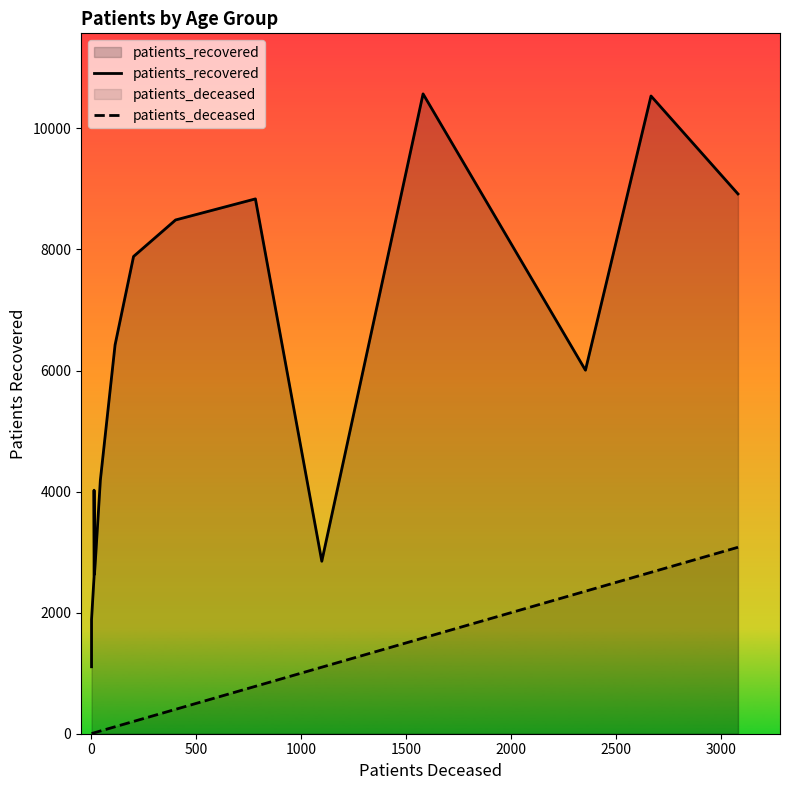

Which series has the largest range (max minus min)?

patients_recovered